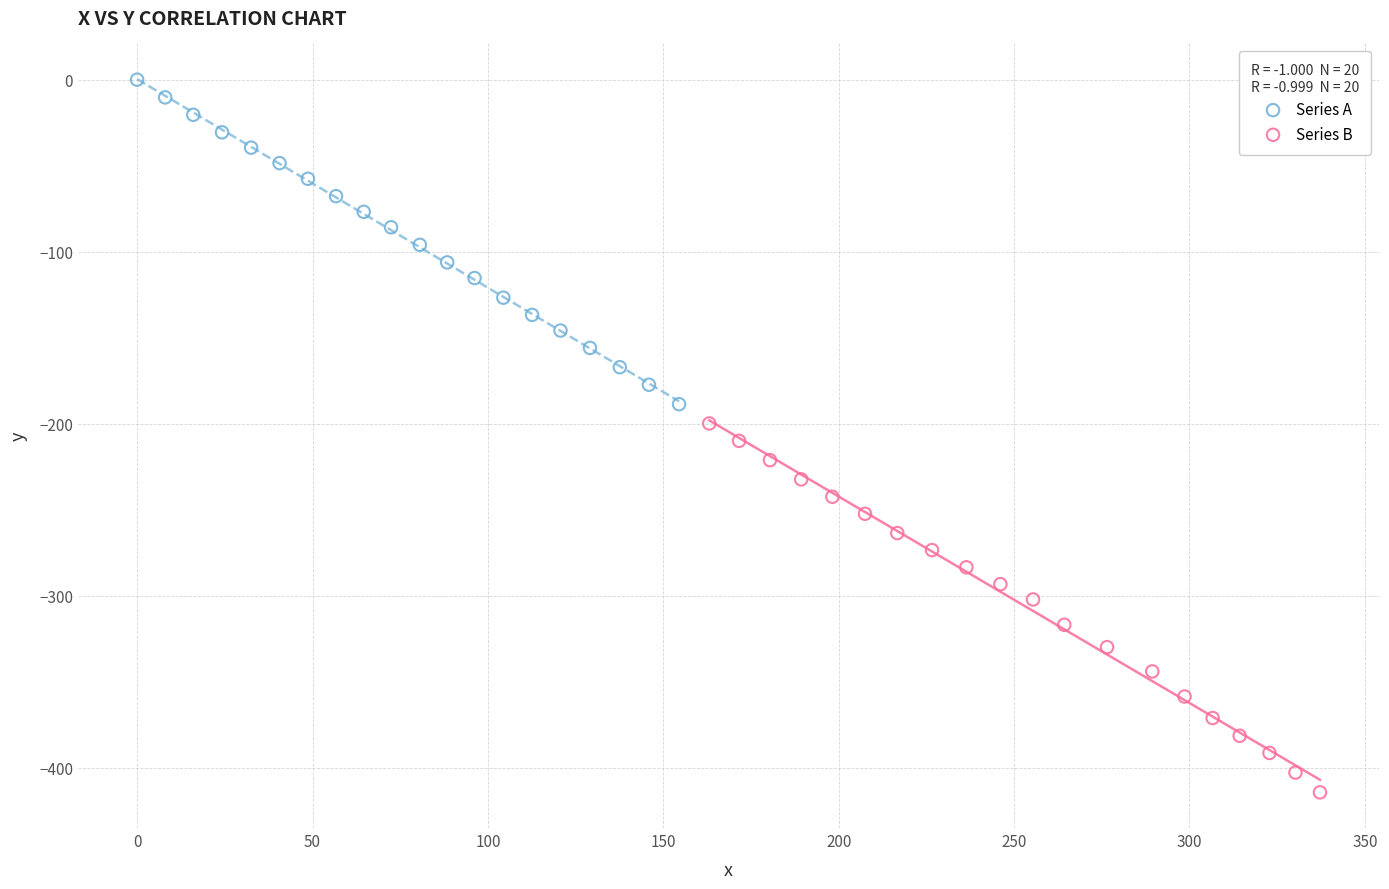

Which series has the widest spread of Y values?

Series B